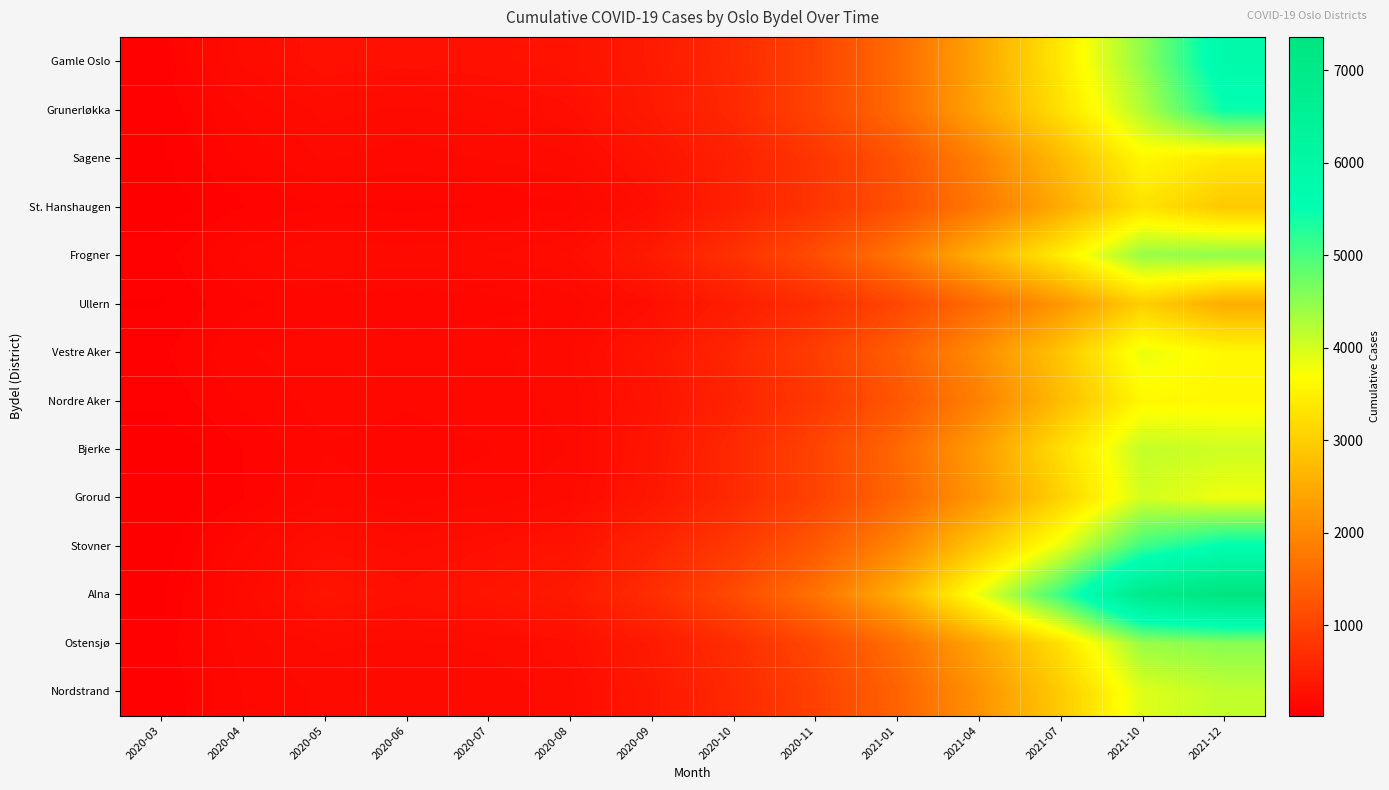

Reading right to left, transcribe all the data shown in this chart.

Gamle Oslo: 2021-12=5827	2021-10=4484	2021-07=3375	2021-04=2393	2021-01=1565	2020-11=1004	2020-10=635	2020-09=406	2020-08=300	2020-07=275	2020-06=264	2020-05=275	2020-04=202	2020-03=67
Grunerløkka: 2021-12=5458	2021-10=4246	2021-07=3254	2021-04=2382	2021-01=1553	2020-11=1009	2020-10=604	2020-09=391	2020-08=248	2020-07=207	2020-06=191	2020-05=206	2020-04=143	2020-03=59
Sagene: 2021-12=3378	2021-10=3596	2021-07=2711	2021-04=1894	2021-01=1226	2020-11=800	2020-10=500	2020-09=307	2020-08=191	2020-07=170	2020-06=152	2020-05=170	2020-04=119	2020-03=47
St. Hanshaugen: 2021-12=2910	2021-10=3294	2021-07=2481	2021-04=1746	2021-01=1179	2020-11=784	2020-10=491	2020-09=248	2020-08=134	2020-07=110	2020-06=102	2020-05=110	2020-04=80	2020-03=33
Frogner: 2021-12=4489	2021-10=4441	2021-07=3441	2021-04=2575	2021-01=1706	2020-11=1131	2020-10=727	2020-09=414	2020-08=231	2020-07=197	2020-06=183	2020-05=197	2020-04=148	2020-03=67
Ullern: 2021-12=2514	2021-10=2998	2021-07=2185	2021-04=1573	2021-01=1045	2020-11=694	2020-10=444	2020-09=246	2020-08=144	2020-07=125	2020-06=120	2020-05=125	2020-04=104	2020-03=51
Vestre Aker: 2021-12=3590	2021-10=3843	2021-07=2857	2021-04=2039	2021-01=1370	2020-11=908	2020-10=587	2020-09=334	2020-08=195	2020-07=159	2020-06=152	2020-05=159	2020-04=135	2020-03=75
Nordre Aker: 2021-12=3596	2021-10=3596	2021-07=2729	2021-04=1882	2021-01=1262	2020-11=838	2020-10=534	2020-09=306	2020-08=177	2020-07=150	2020-06=140	2020-05=150	2020-04=117	2020-03=59
Bjerke: 2021-12=4056	2021-10=4131	2021-07=3217	2021-04=2263	2021-01=1516	2020-11=1004	2020-10=615	2020-09=336	2020-08=169	2020-07=137	2020-06=132	2020-05=137	2020-04=81	2020-03=26
Grorud: 2021-12=3811	2021-10=4017	2021-07=3044	2021-04=2196	2021-01=1490	2020-11=986	2020-10=623	2020-09=352	2020-08=187	2020-07=151	2020-06=129	2020-05=151	2020-04=80	2020-03=24
Stovner: 2021-12=5577	2021-10=5085	2021-07=3854	2021-04=2883	2021-01=1946	2020-11=1296	2020-10=856	2020-09=539	2020-08=306	2020-07=248	2020-06=214	2020-05=248	2020-04=146	2020-03=30
Alna: 2021-12=7363	2021-10=6840	2021-07=5111	2021-04=3805	2021-01=2513	2020-11=1659	2020-10=1095	2020-09=668	2020-08=400	2020-07=319	2020-06=266	2020-05=319	2020-04=179	2020-03=45
Ostensjø: 2021-12=4547	2021-10=4426	2021-07=3267	2021-04=2395	2021-01=1610	2020-11=1066	2020-10=679	2020-09=406	2020-08=248	2020-07=201	2020-06=191	2020-05=201	2020-04=153	2020-03=63
Nordstrand: 2021-12=4151	2021-10=3935	2021-07=2938	2021-04=2132	2021-01=1447	2020-11=960	2020-10=616	2020-09=369	2020-08=213	2020-07=174	2020-06=171	2020-05=174	2020-04=139	2020-03=56